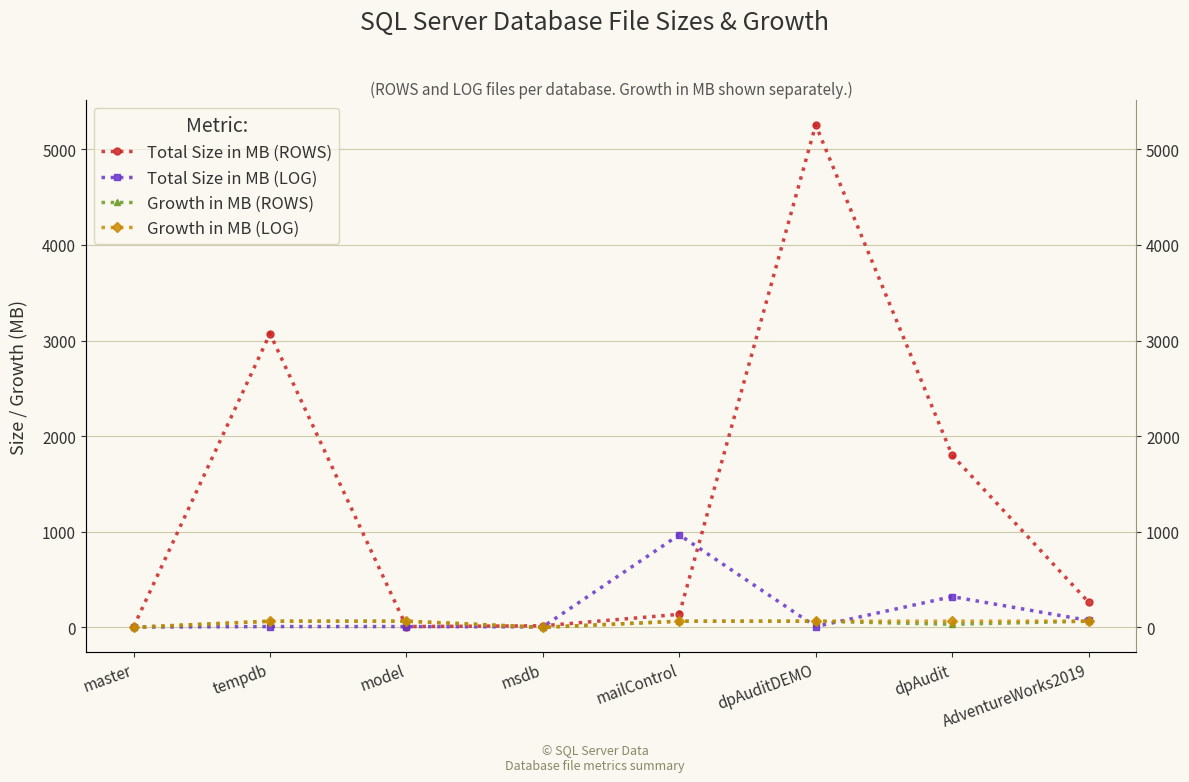

Where is Total Size in MB (ROWS) nearest to the value 2630?

tempdb